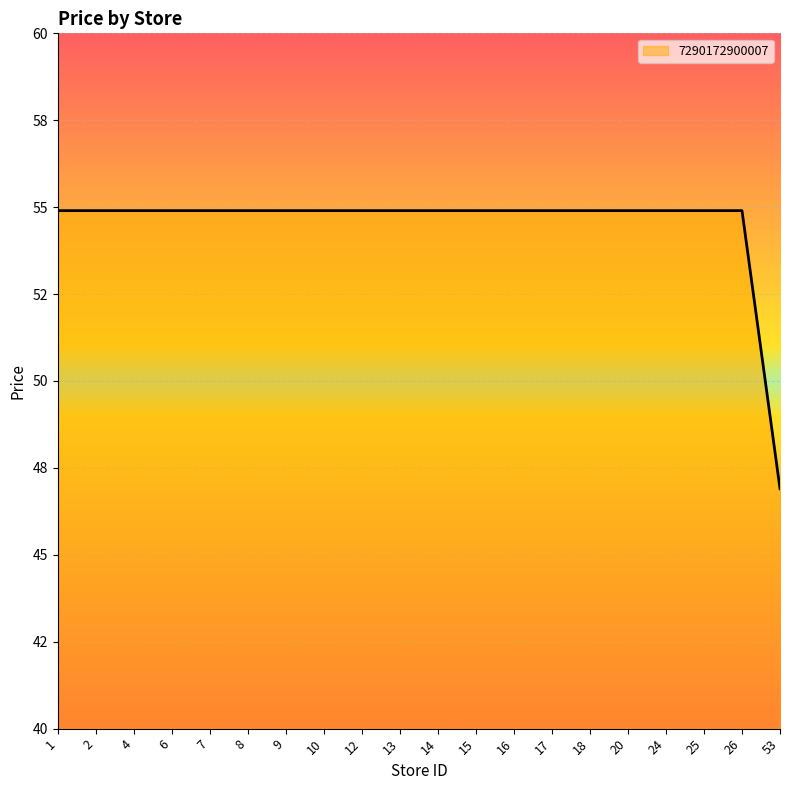

Does the chart have visible grid lines?

Yes